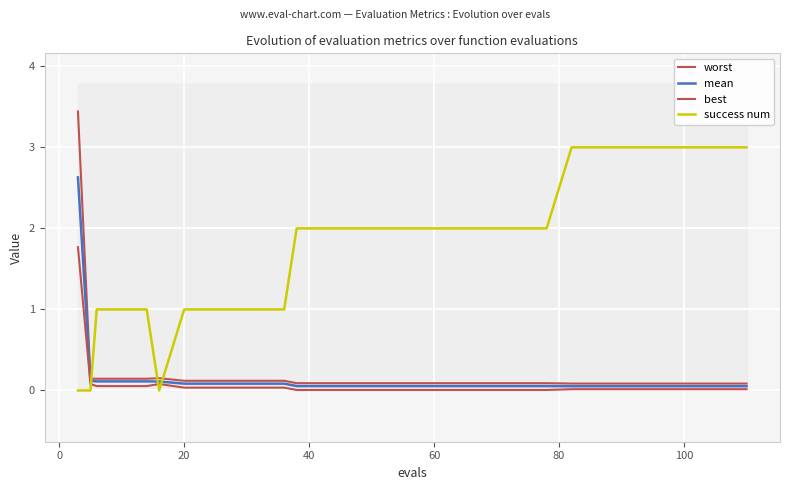

What is the difference between the second highest and minimum values in the best series?

0.1